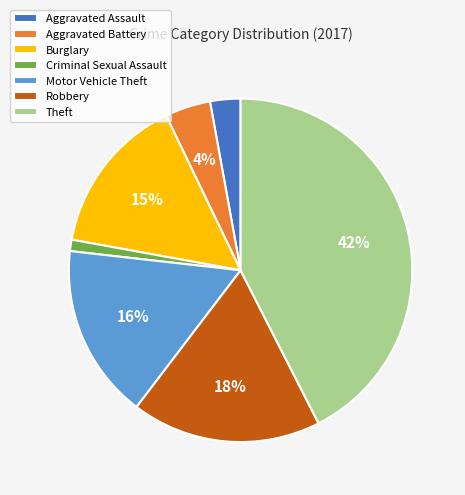

To the nearest percent, what percentage of the pie is Motor Vehicle Theft?

16%